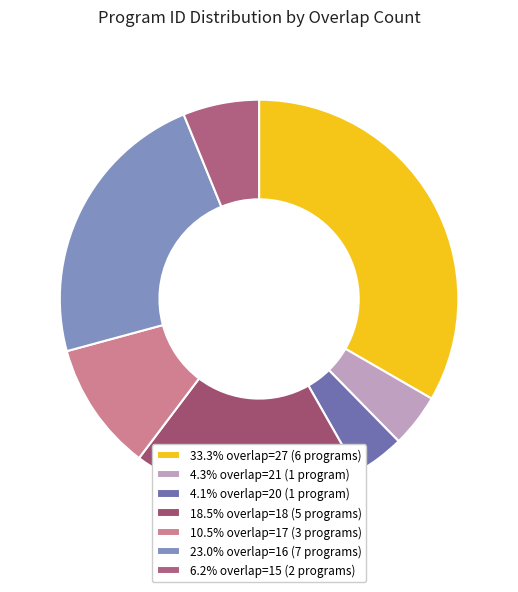

How many slices are in this pie chart?

7